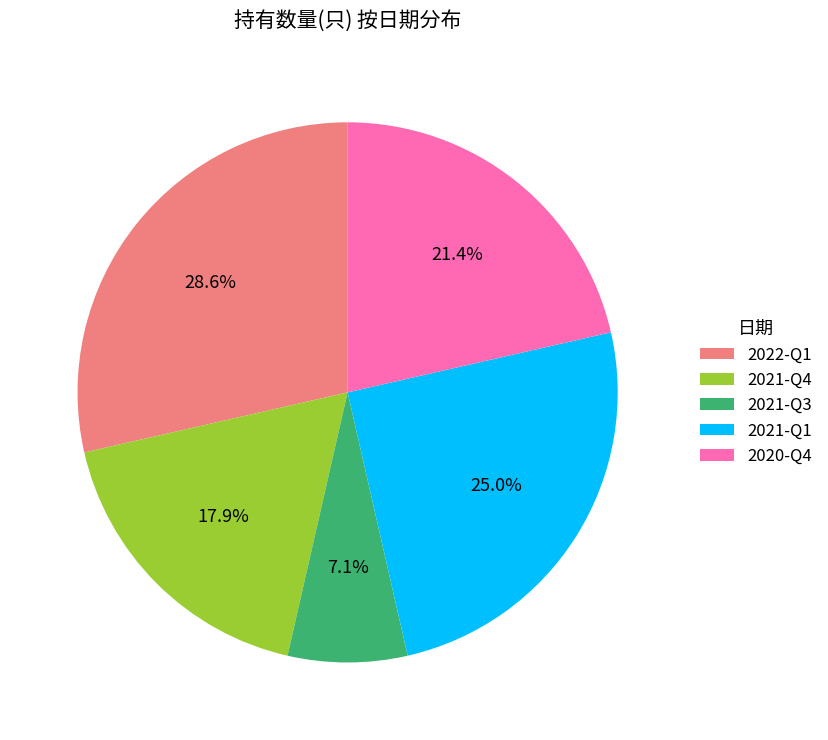

Rank the categories by value from highest to lowest.

2022-Q1, 2021-Q1, 2020-Q4, 2021-Q4, 2021-Q3